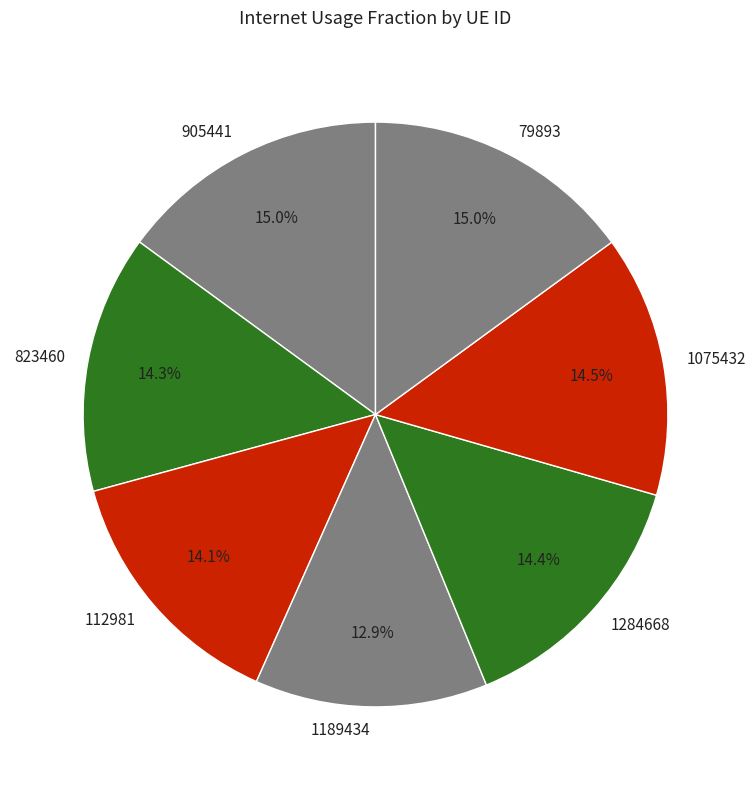

What is the smallest slice in the pie chart?

1189434